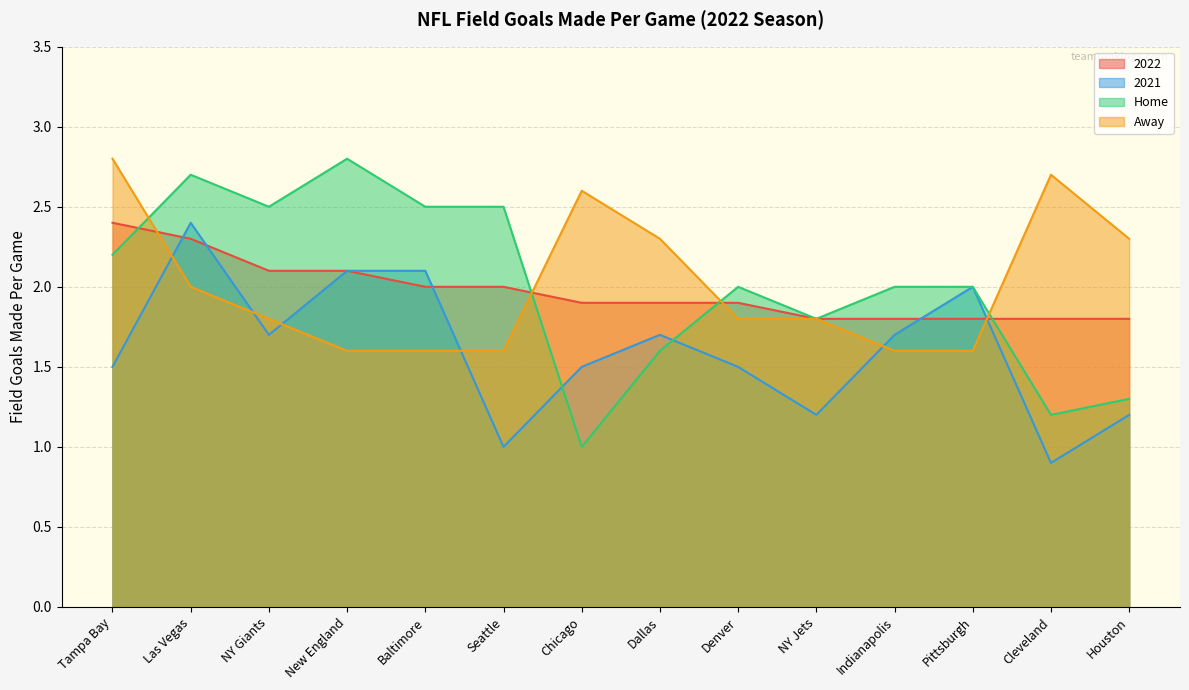

What is the value of the Away point at the 5th from the left?

1.6